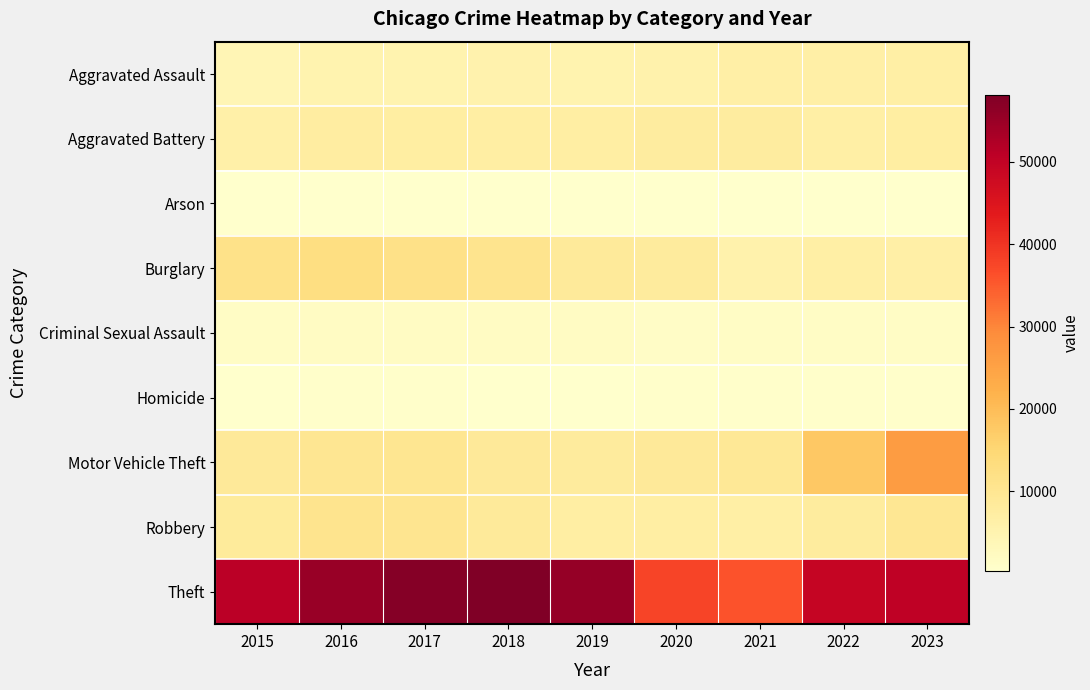

Reading left to right, extract all data points from this chart.

Aggravated Assault: 2015=4027	2016=5189	2017=5254	2018=5418	2019=5271	2020=5679	2021=6519	2022=6553	2023=6868
Aggravated Battery: 2015=6332	2016=7415	2017=7145	2018=7017	2019=7086	2020=7644	2021=7570	2022=6811	2023=7255
Arson: 2015=406	2016=467	2017=403	2018=333	2019=327	2020=527	2021=469	2022=380	2023=447
Burglary: 2015=11469	2016=12573	2017=11718	2018=10501	2019=8573	2020=8043	2021=5725	2022=6710	2023=6603
Criminal Sexual Assault: 2015=1542	2016=1690	2017=1792	2018=1815	2019=1723	2020=1326	2021=1534	2022=1639	2023=1580
Homicide: 2015=447	2016=709	2017=621	2018=535	2019=458	2020=712	2021=737	2022=646	2023=569
Motor Vehicle Theft: 2015=8898	2016=9899	2017=10053	2018=8803	2019=8025	2020=8784	2021=9210	2022=17823	2023=26247
Robbery: 2015=8354	2016=10536	2017=10485	2018=8627	2019=7041	2020=7059	2021=6814	2022=7821	2023=9699
Theft: 2015=51097	2016=55177	2017=57380	2018=58123	2019=55529	2020=37607	2021=35857	2022=49096	2023=50259